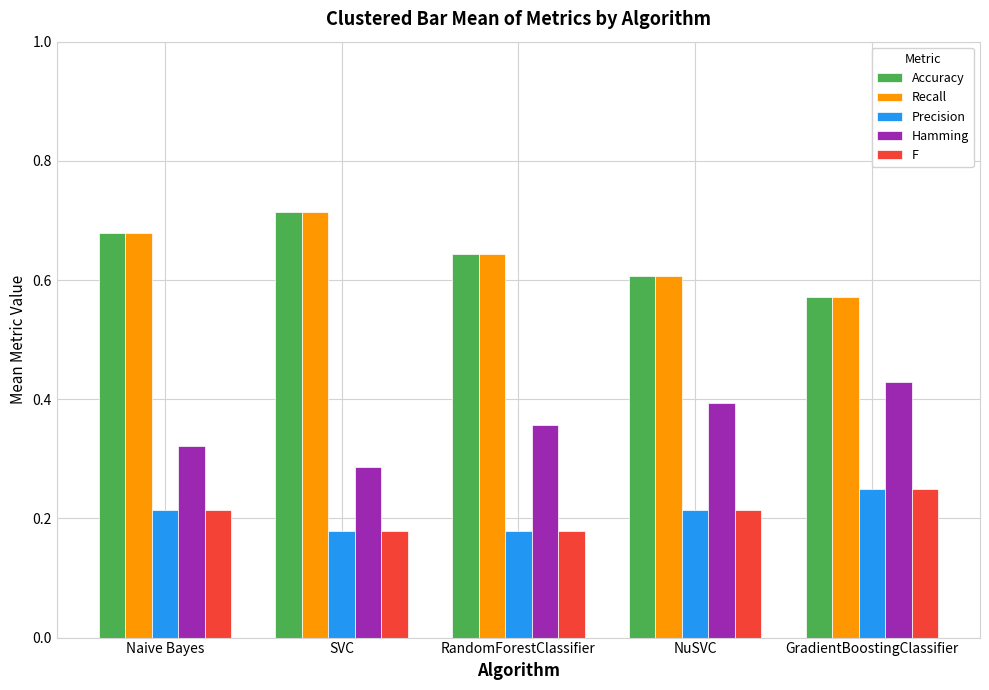

The Hamming series shows 0.5 at NuSVC. True or false?

False